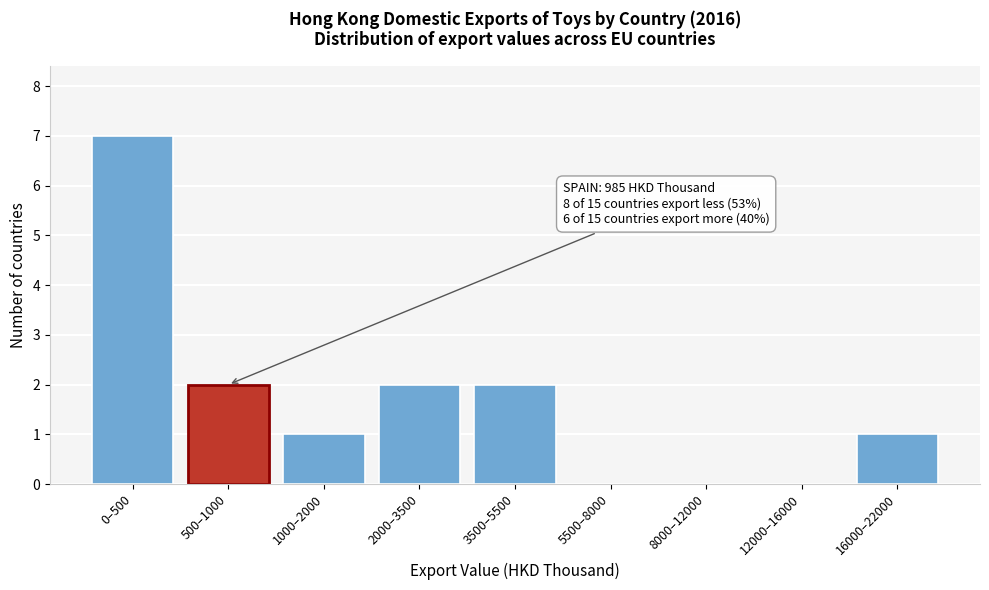

Reading left to right, what are all the values shown in this chart?

0–500=7	500–1000=2	1000–2000=1	2000–3500=2	3500–5500=2	5500–8000=0	8000–12000=0	12000–16000=0	16000–22000=1